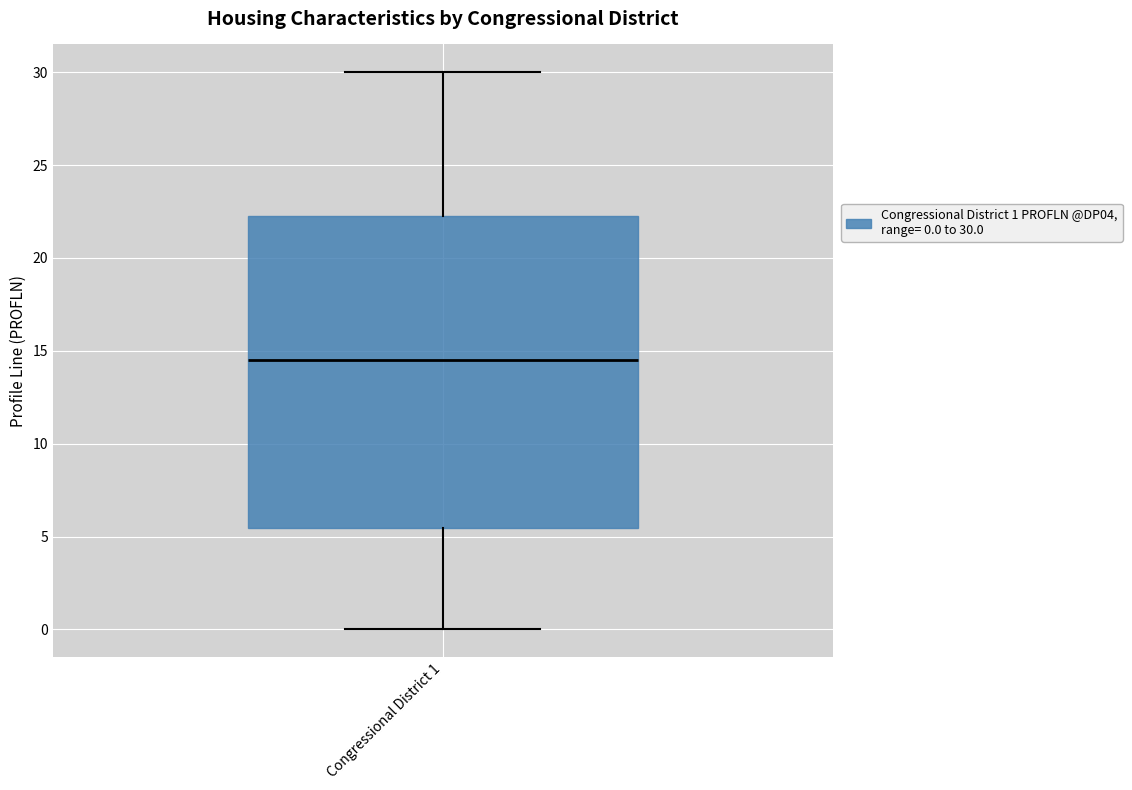

Read this box plot against the y-axis: the position of the median line, the range covered by the box, and the ends of both whiskers. The values are not printed on the chart, so give them approximately, as read against the axis.

median 14.5, box 5.5 to 22.5, whiskers 0.0 to 30.0